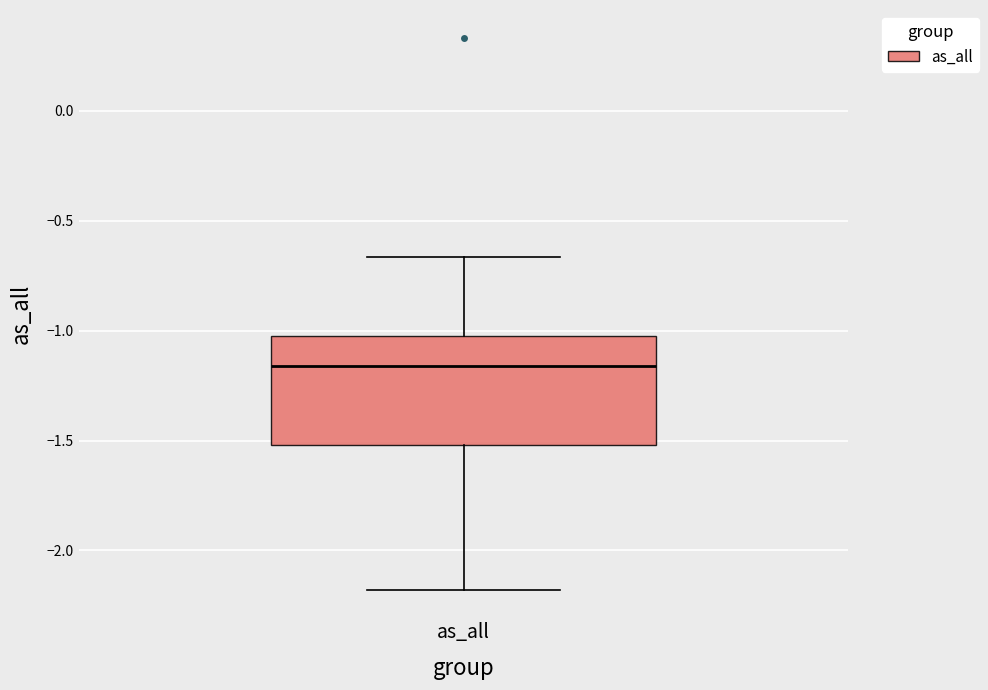

Where is the upper edge of the box for as_all on the y-axis? The values are not printed on the chart, so give them approximately, as read against the axis.

-1.00